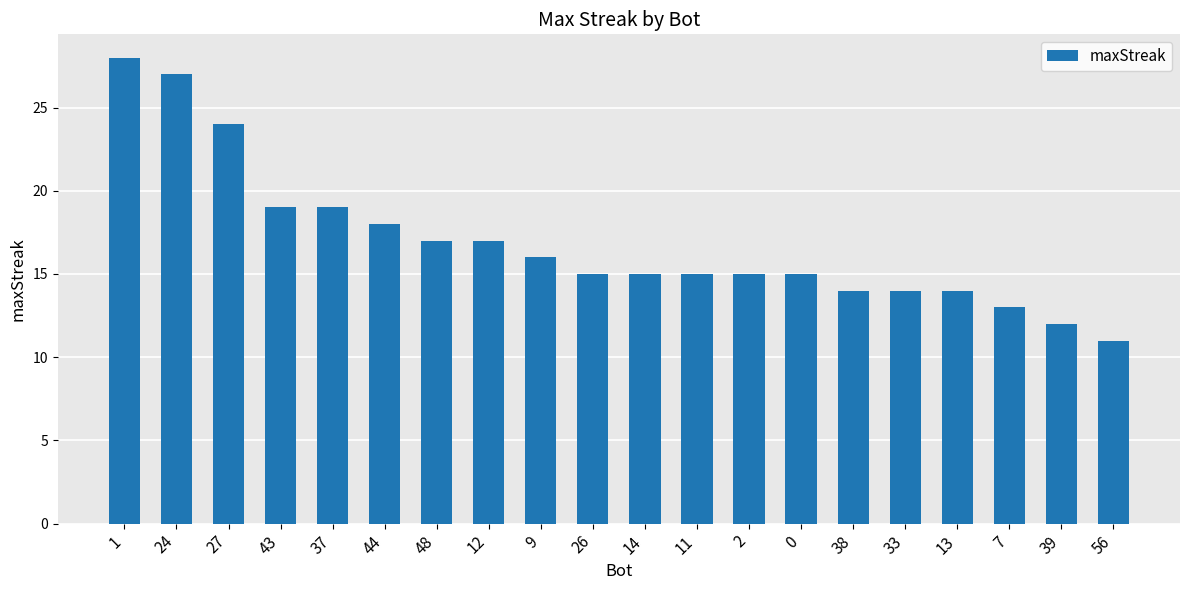

What is the average value?

17